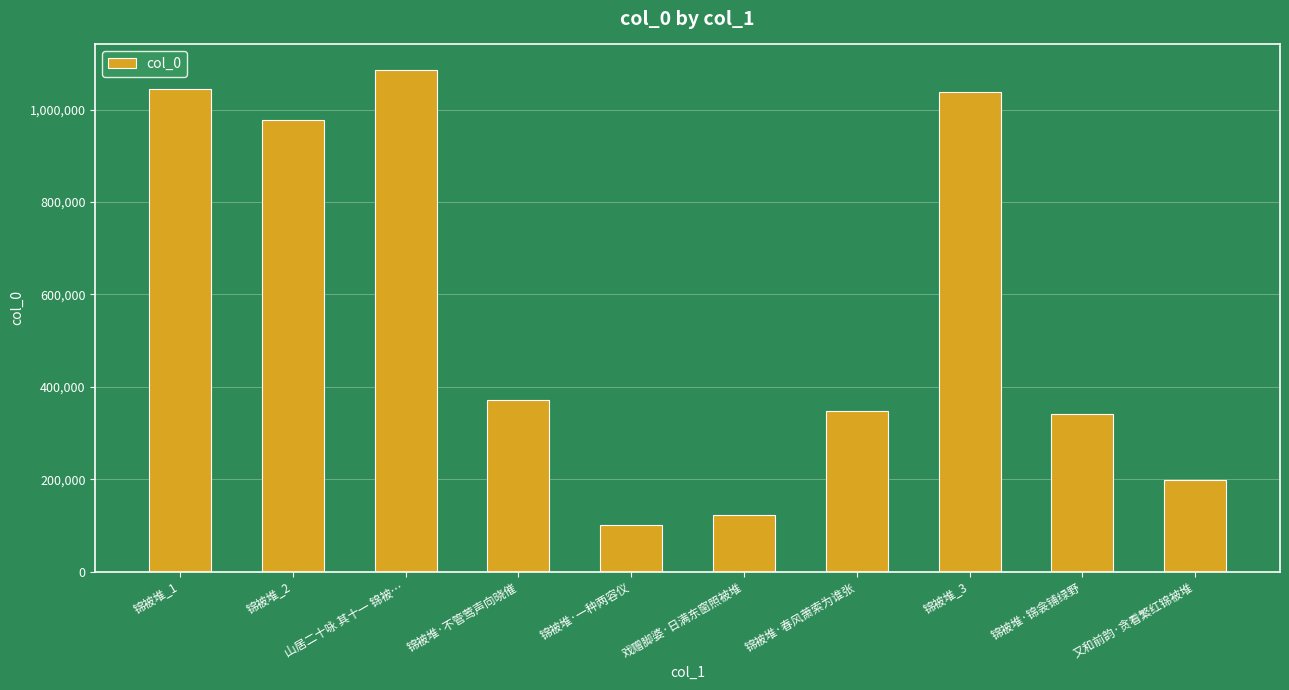

What is the label of the 2nd bar from the right?

锦被堆·锦衾铺绿野